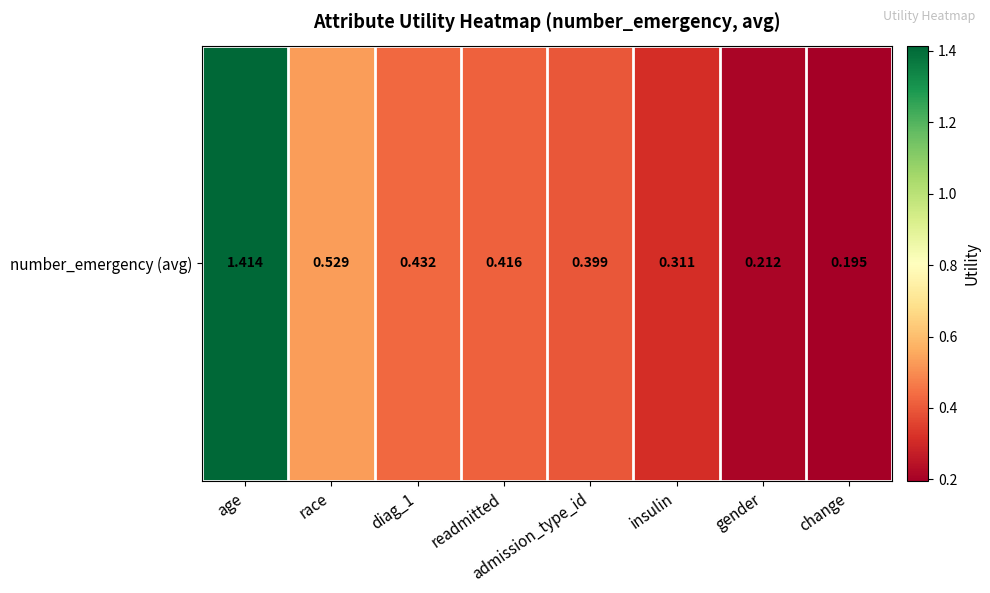

What is the maximum value shown in the chart?

1.4